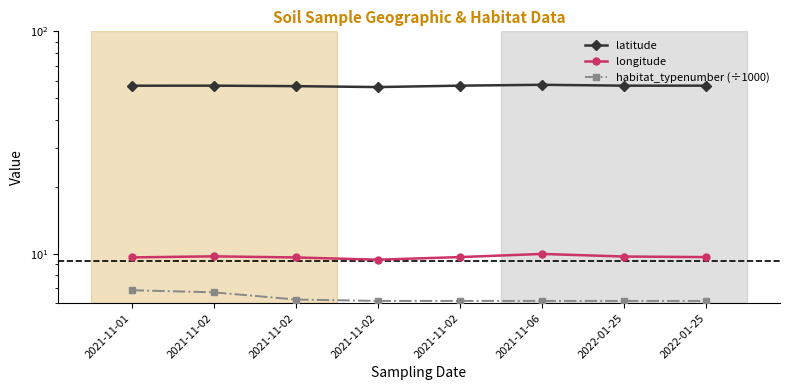

Where is habitat_typenumber (÷1000) nearest to the value 6?

2021-11-02